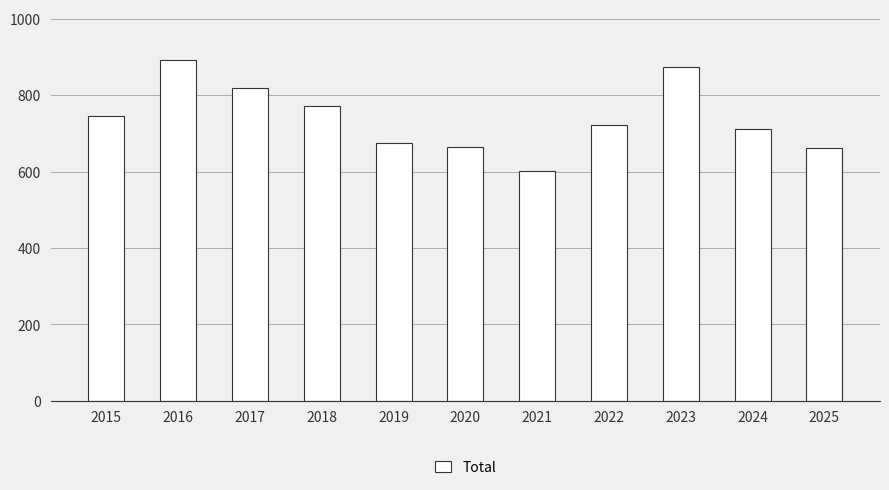

True or false: the data shows 296 at 2021.

False